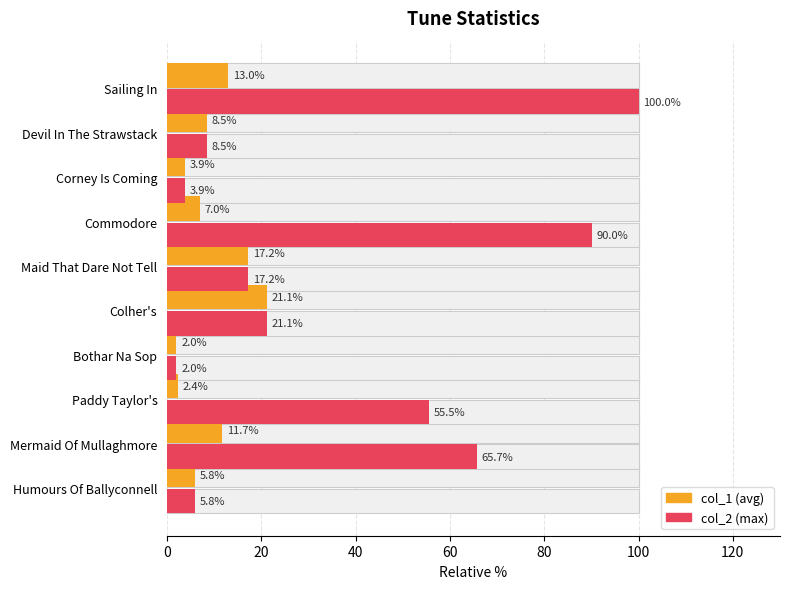

Which series has the largest range (max minus min)?

col_2 (max)